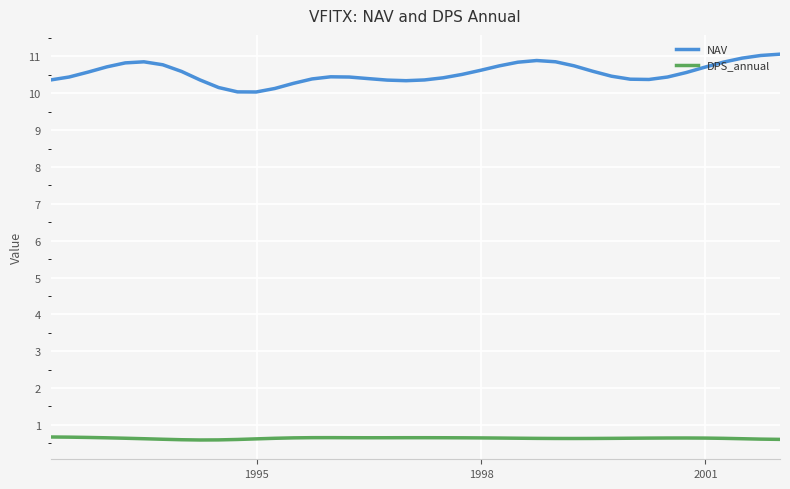

True or false: DPS_annual and NAV cross at least once.

False